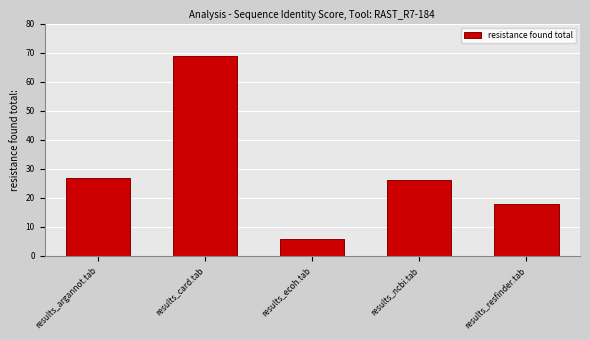

Reading left to right, extract all data points from this chart.

27	69	6	26	18